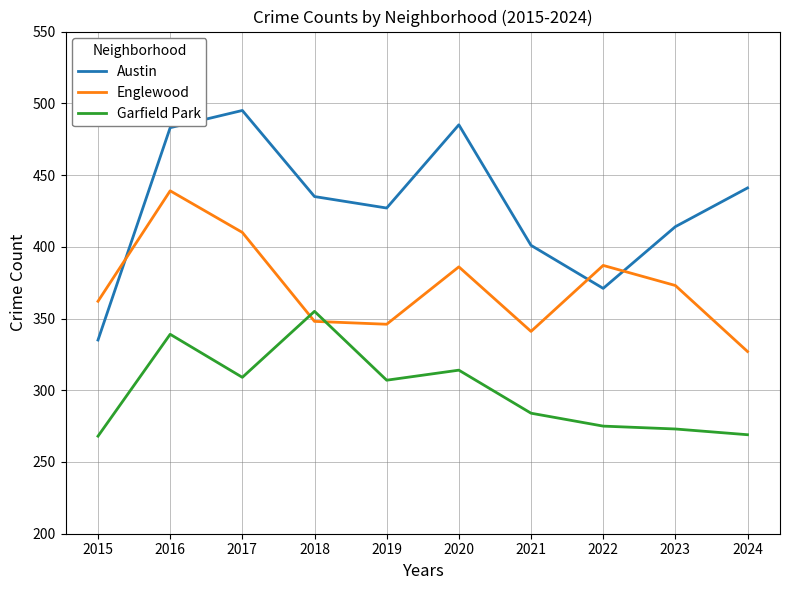

List the series in order of their peak value, lowest first.

Garfield Park, Englewood, Austin